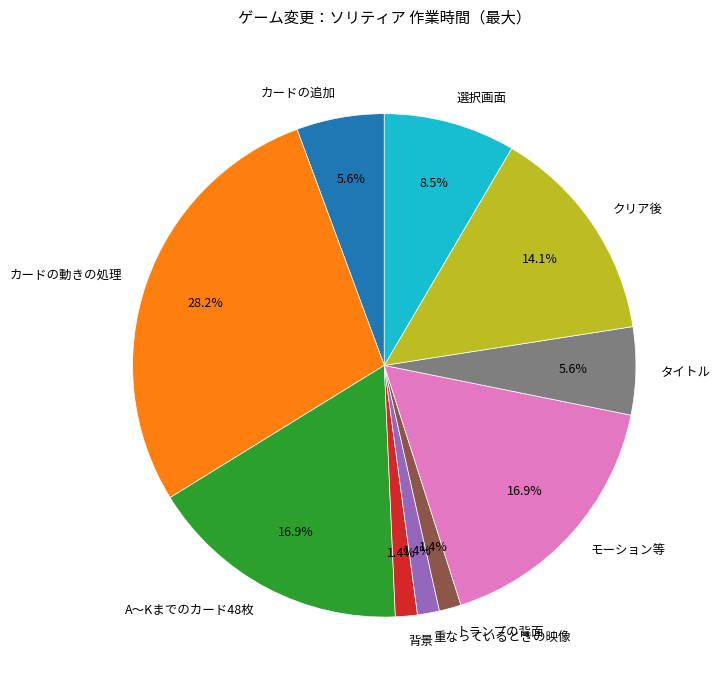

Is it true that カードの追加 is 6% of the pie?

True